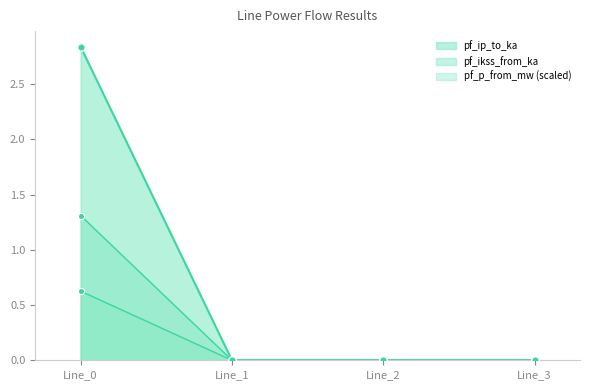

At which category is the sum across all series the highest?

Line_0